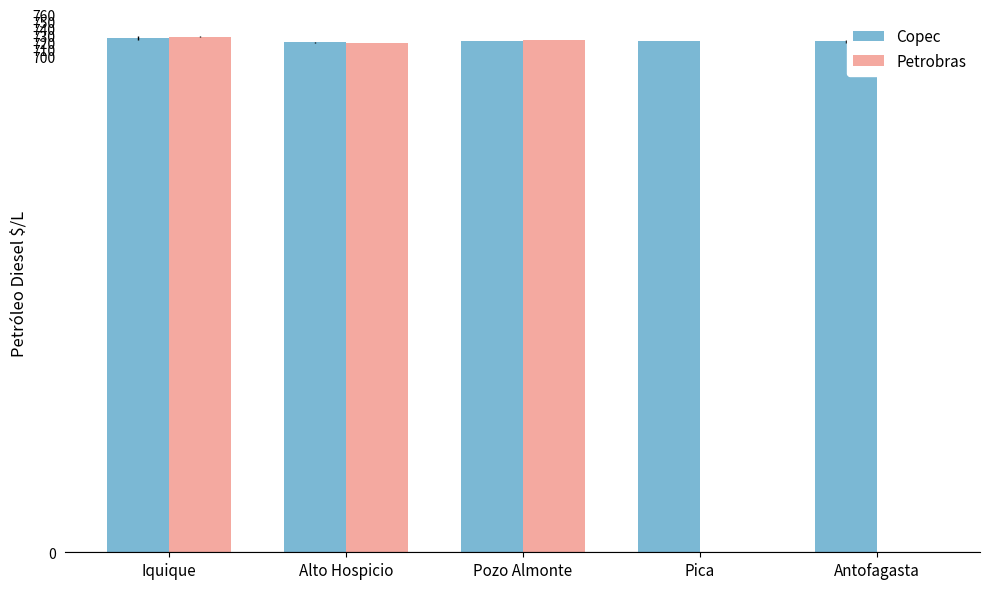

What is the sum of the Petrobras values at Pozo Almonte and Pica?

724.0